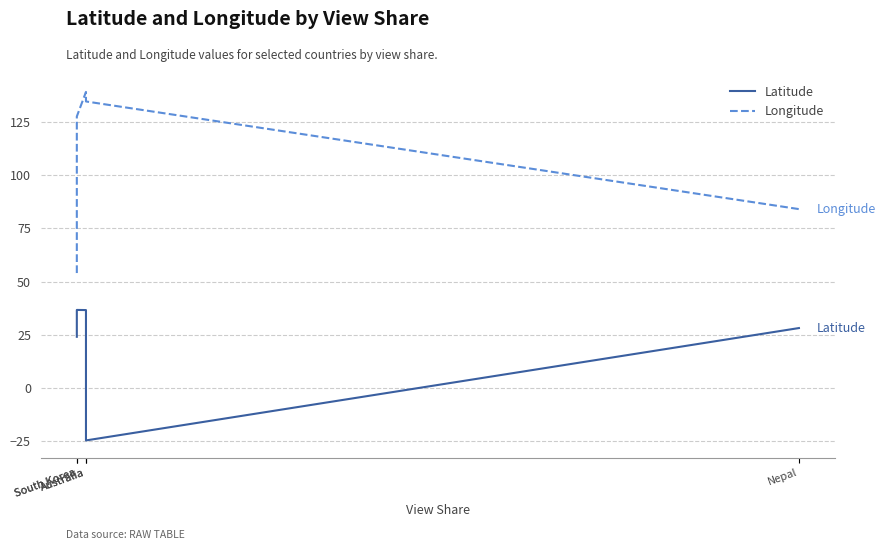

Reading right to left, extract all data points from this chart.

Latitude: Nepal=28.1	Australia=-24.8	Australia=36.6	South Korea=36.6	South Korea=24.0
Longitude: Nepal=84.1	Australia=134.8	Australia=139.2	South Korea=127.7	South Korea=54.0